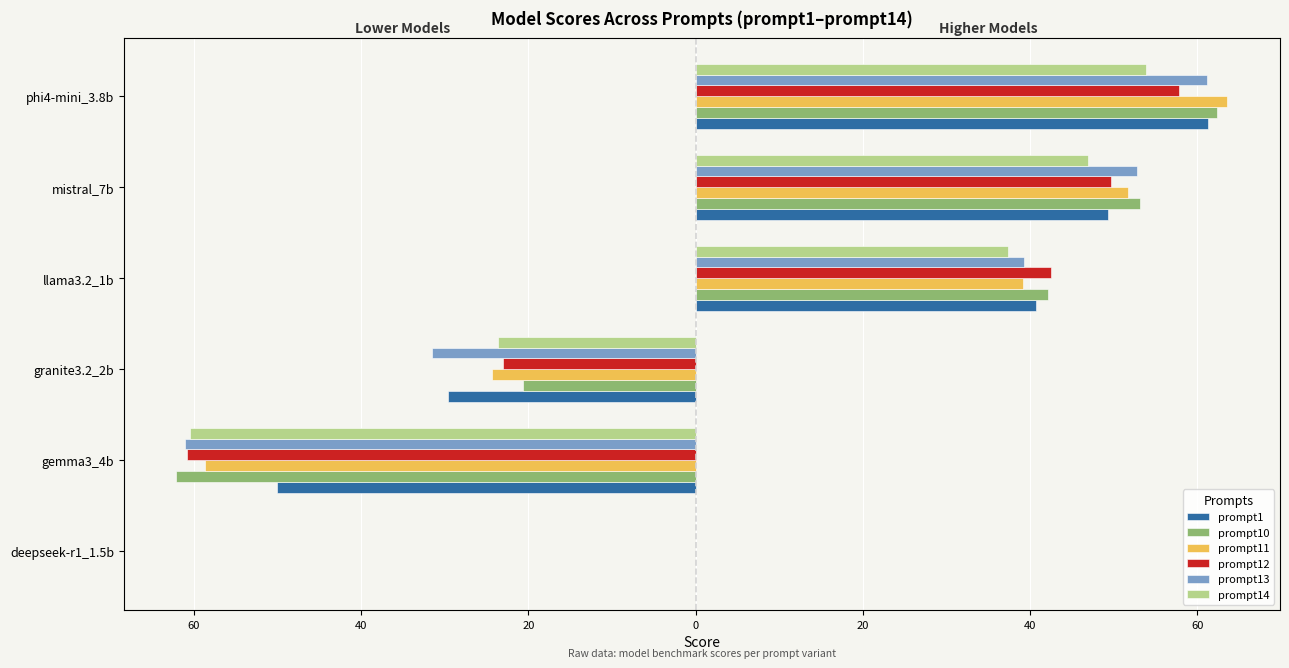

What are all the series names shown in the legend?

prompt1, prompt10, prompt11, prompt12, prompt13, prompt14